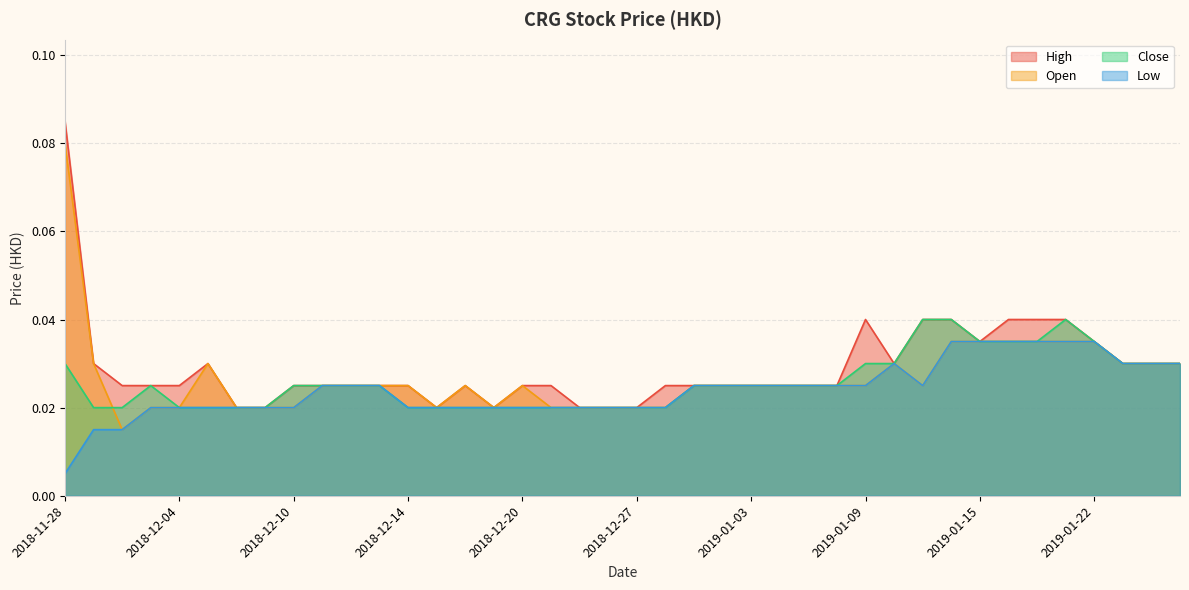

What is the label of the 6th point from the right?

2019-01-17